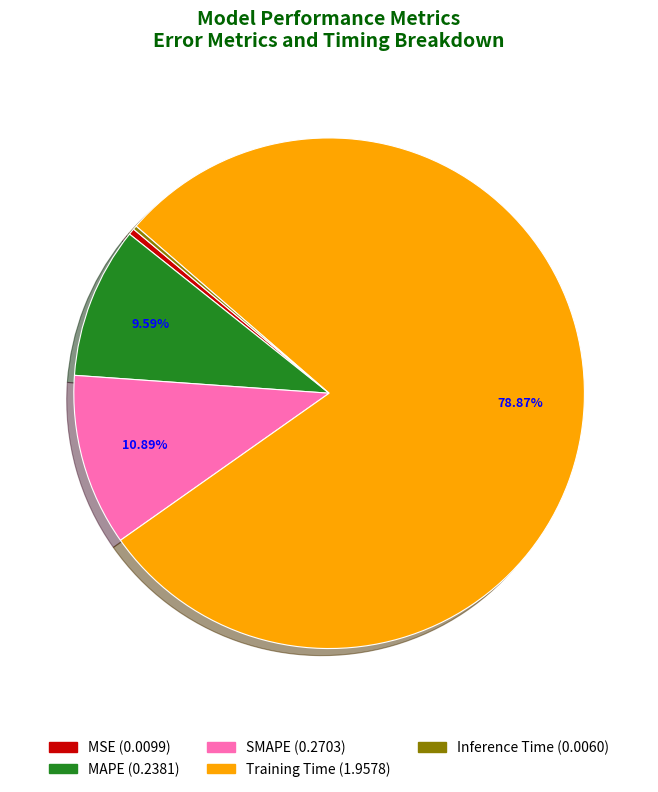

Which slice is the largest?

Training Time